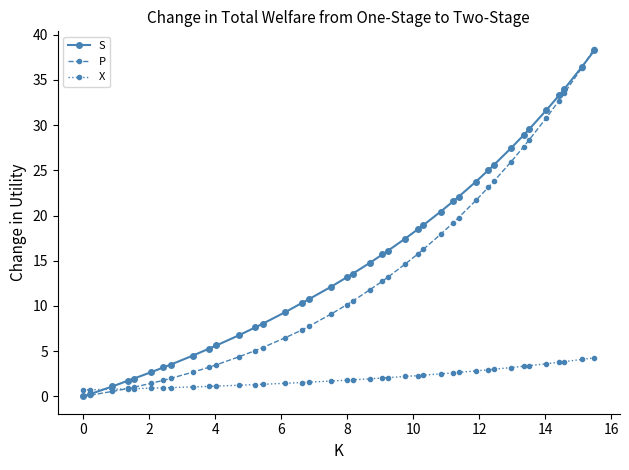

True or false: S has more than 2 interior local peaks.

False